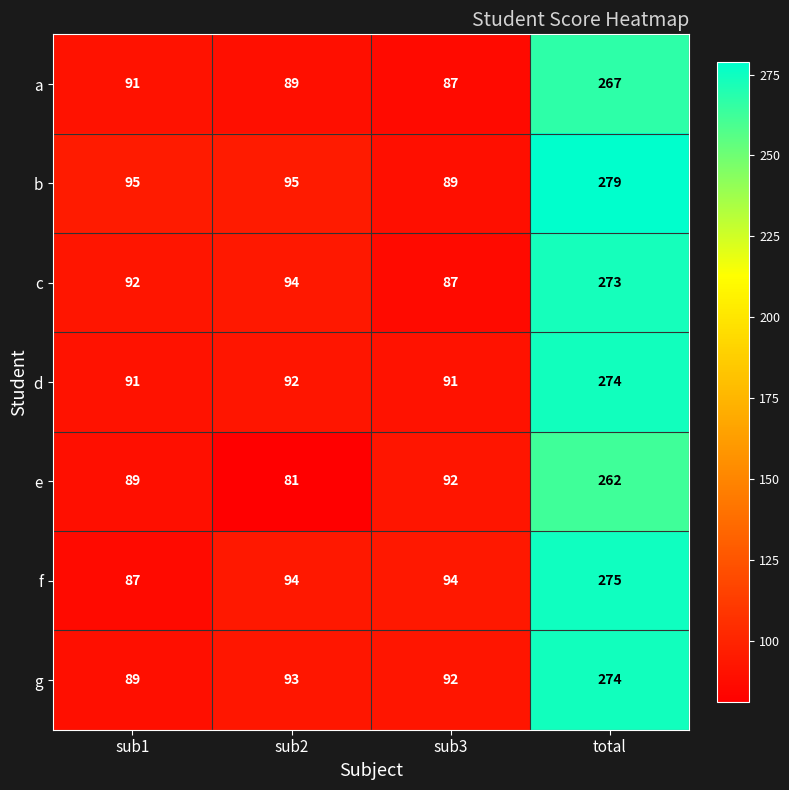

What is the difference between the highest and lowest values at sub3?

7